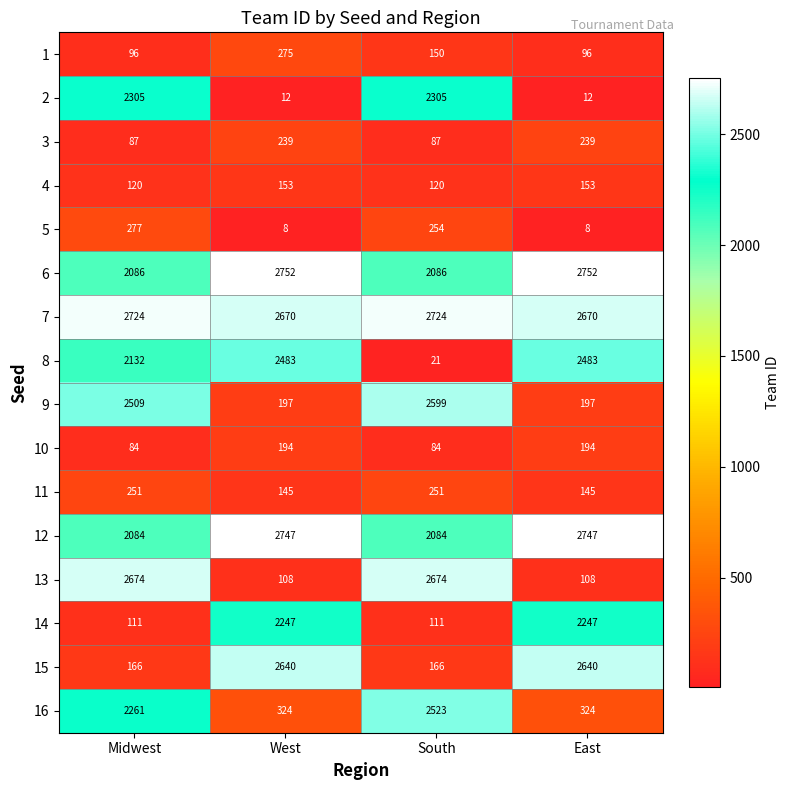

How many 16 values are between 324 and 2523?

4